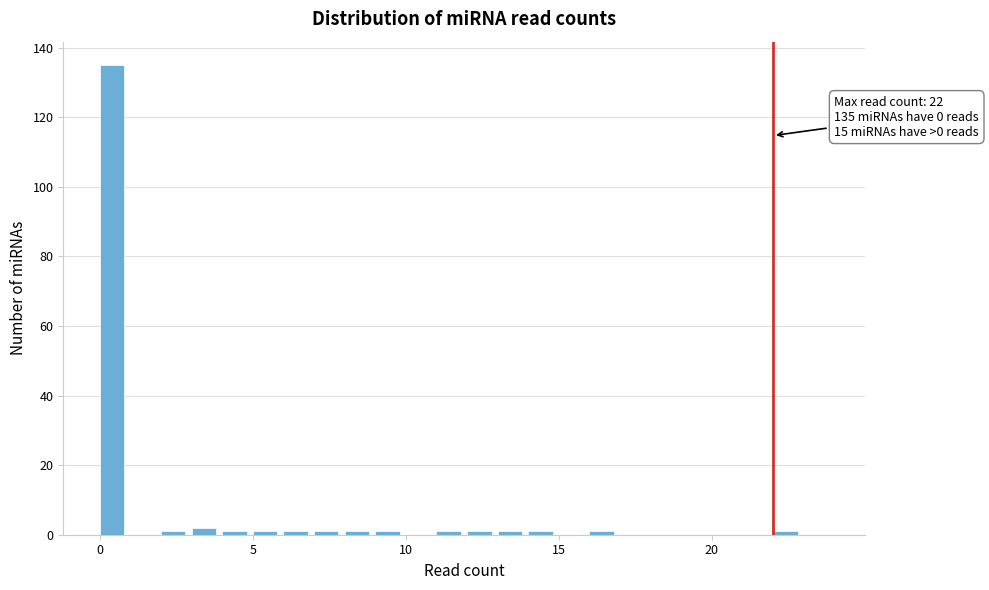

Around what value on the x-axis is the tallest bar? Give the approximate position of its centre, as read against the axis.

0.5